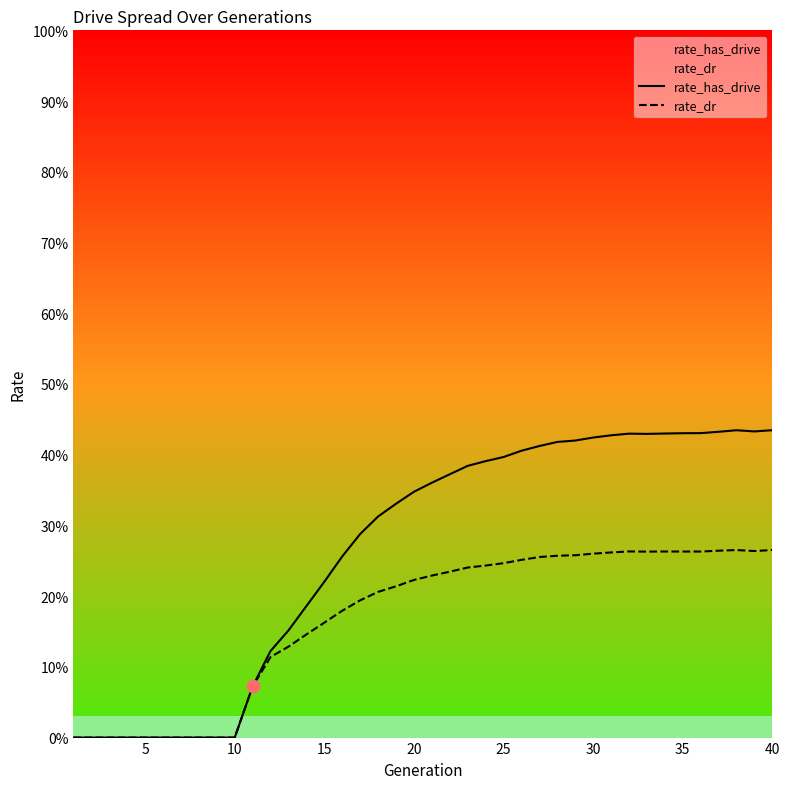

What are all the series names shown in the legend?

rate_has_drive, rate_dr